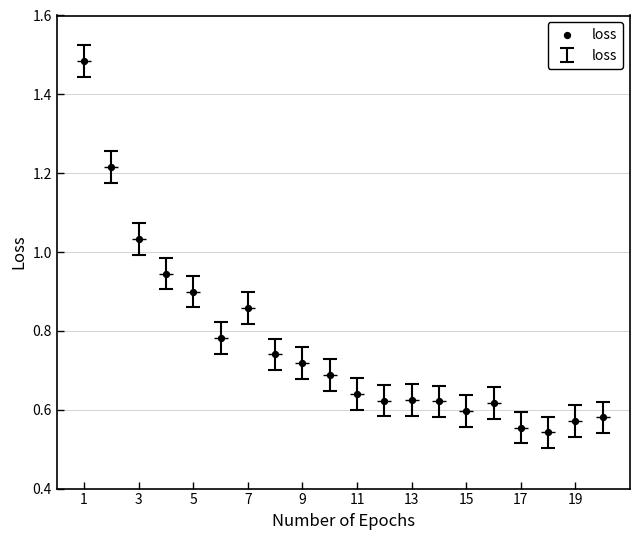

What is the range of X values (max minus min)?

19.0